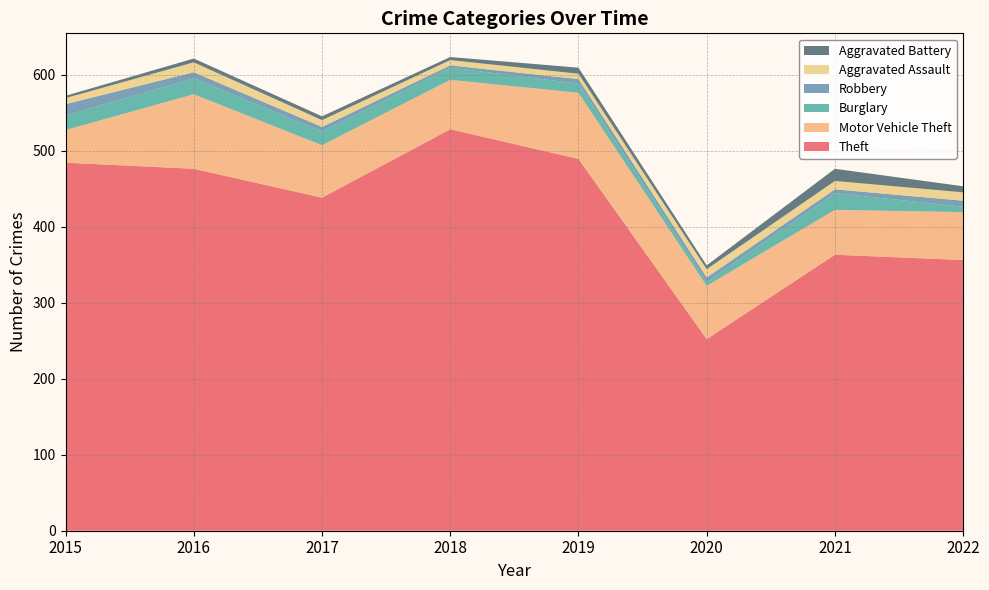

Reading left to right, transcribe all the data shown in this chart.

Theft: 2015=484	2016=476	2017=438	2018=528	2019=489	2020=252	2021=363	2022=356
Motor Vehicle Theft: 2015=43	2016=98	2017=69	2018=65	2019=87	2020=70	2021=59	2022=63
Burglary: 2015=19	2016=21	2017=18	2018=16	2019=12	2020=5	2021=22	2022=7
Robbery: 2015=15	2016=8	2017=6	2018=3	2019=6	2020=6	2021=5	2022=8
Aggravated Assault: 2015=8	2016=13	2017=9	2018=7	2019=7	2020=11	2021=11	2022=11
Aggravated Battery: 2015=3	2016=5	2017=5	2018=4	2019=8	2020=5	2021=16	2022=8